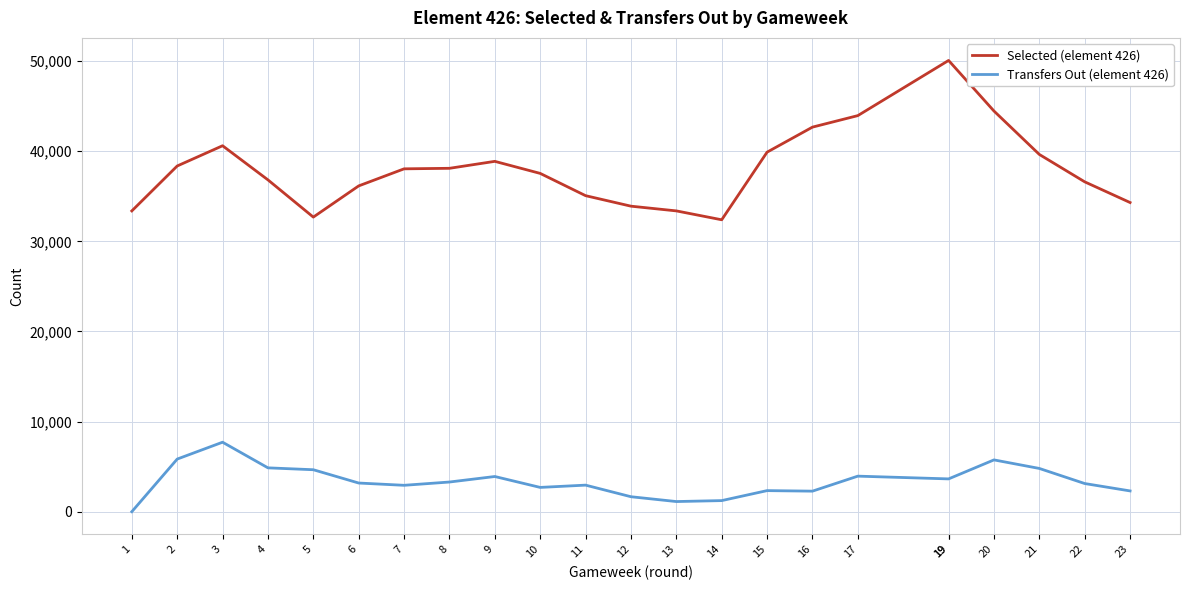

Reading left to right, list all the values displayed in this chart.

Selected (element 426): 33377	38362	40609	36822	32690	36153	38047	38105	38877	37539	35069	33903	33379	32393	39897	42675	43953	50074	50074	44462	39644	36604	34307
Transfers Out (element 426): 0	5838	7710	4865	4656	3180	2928	3292	3904	2694	2947	1660	1125	1230	2338	2279	3944	3639	3639	5747	4798	3124	2304